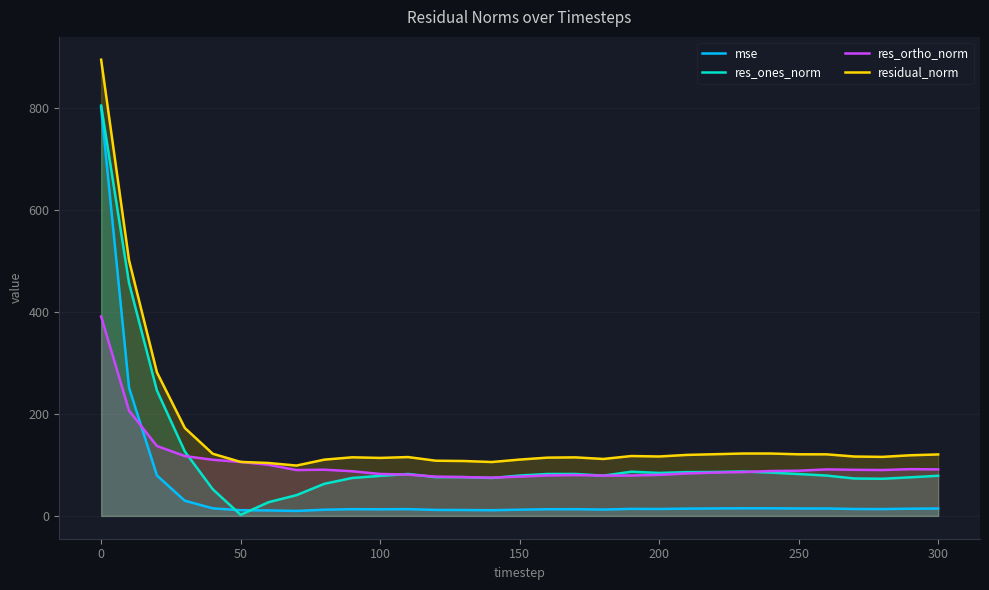

Which category has the lowest value in the res_ones_norm series?

50